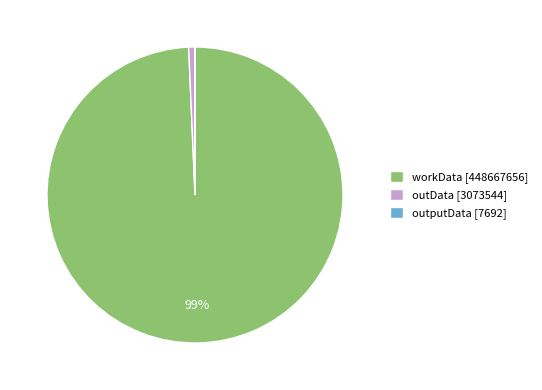

Is there any slice that represents more than half of the pie?

Yes